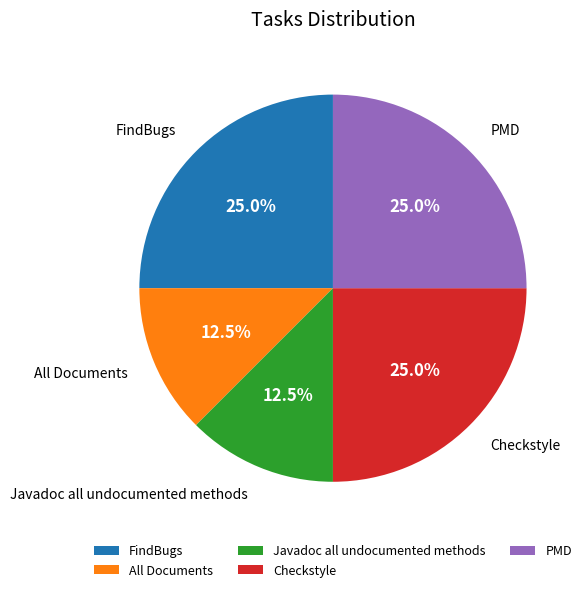

Count the number of slices in the pie.

5